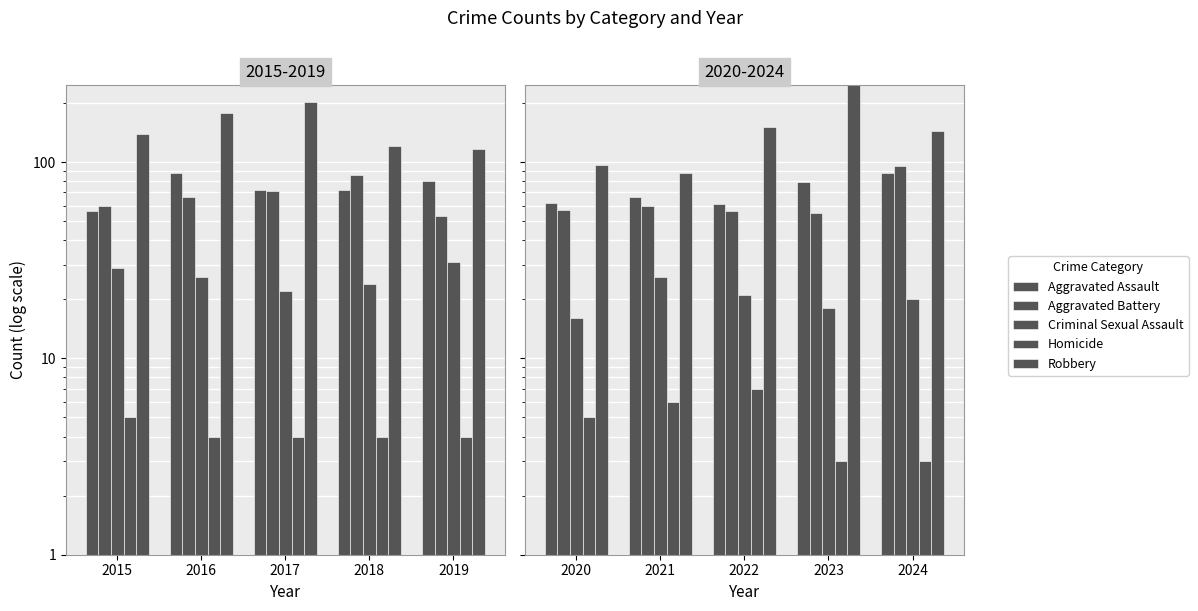

What is the maximum value shown in the chart?

284